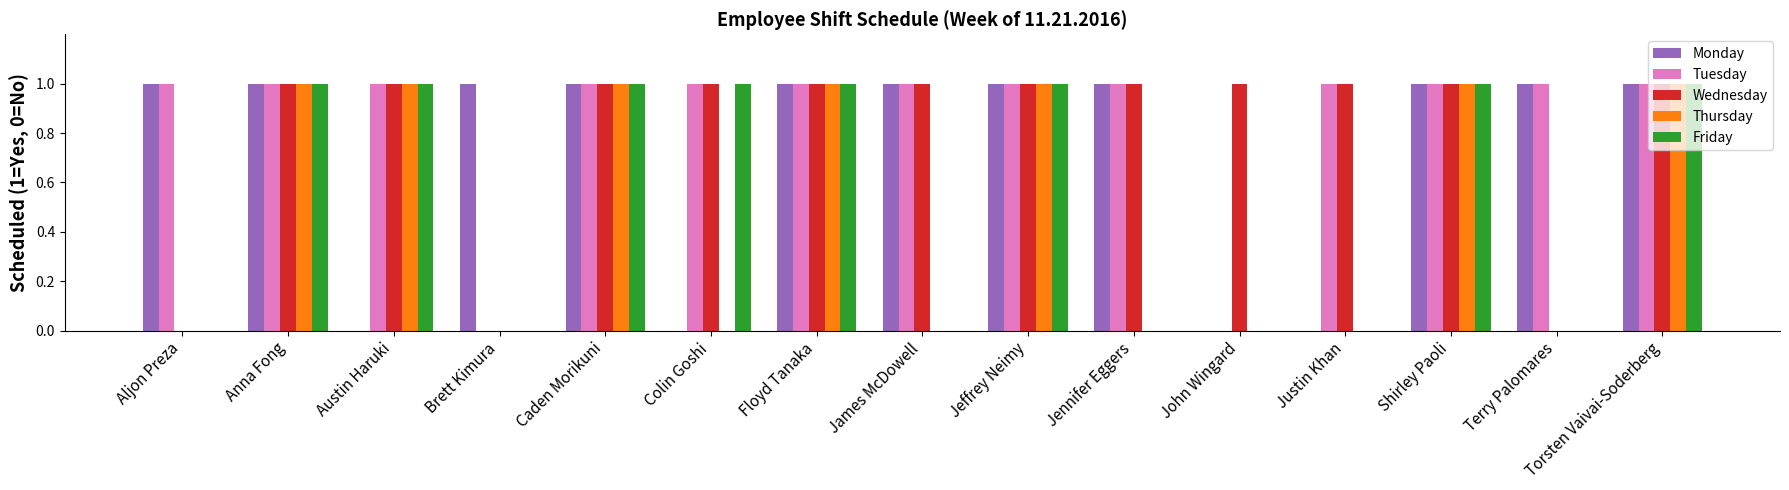

Is the value of Wednesday at Caden Morikuni greater than the value of Monday at Austin Haruki?

Yes